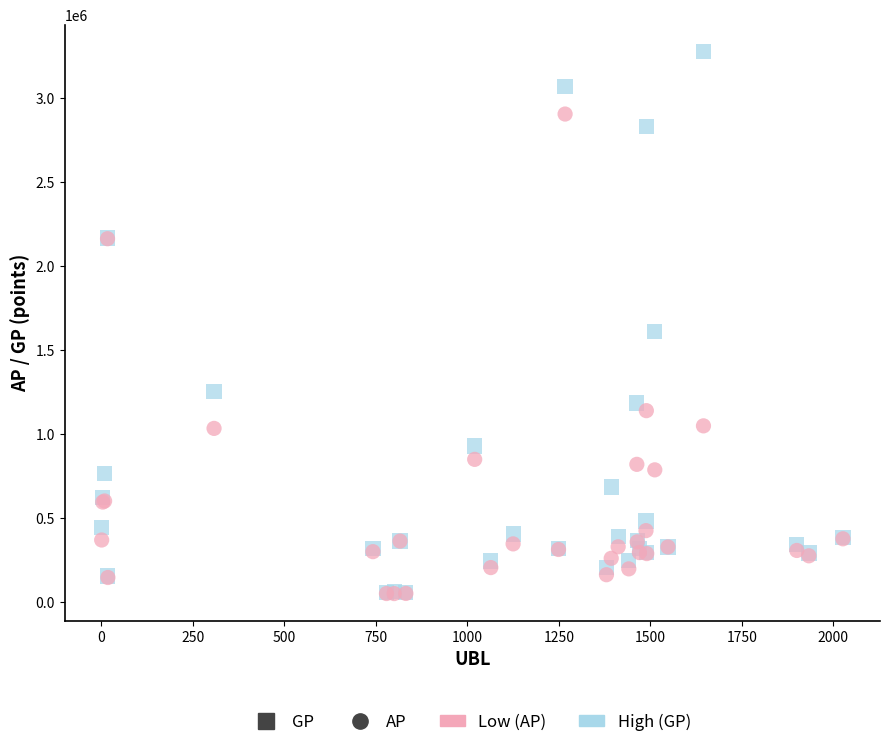

Across all series, what Y value is closest to 1661126?

1609030